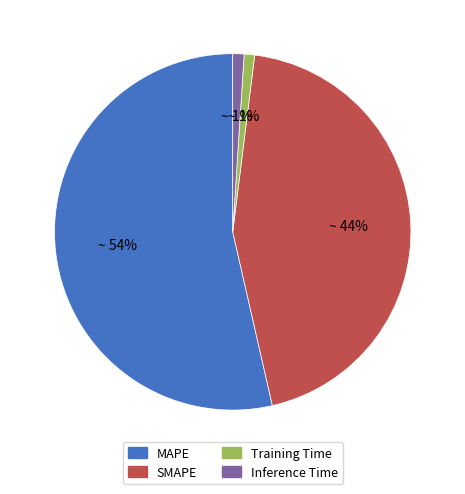

What is the ratio of the value at SMAPE to the value at MAPE?

0.8